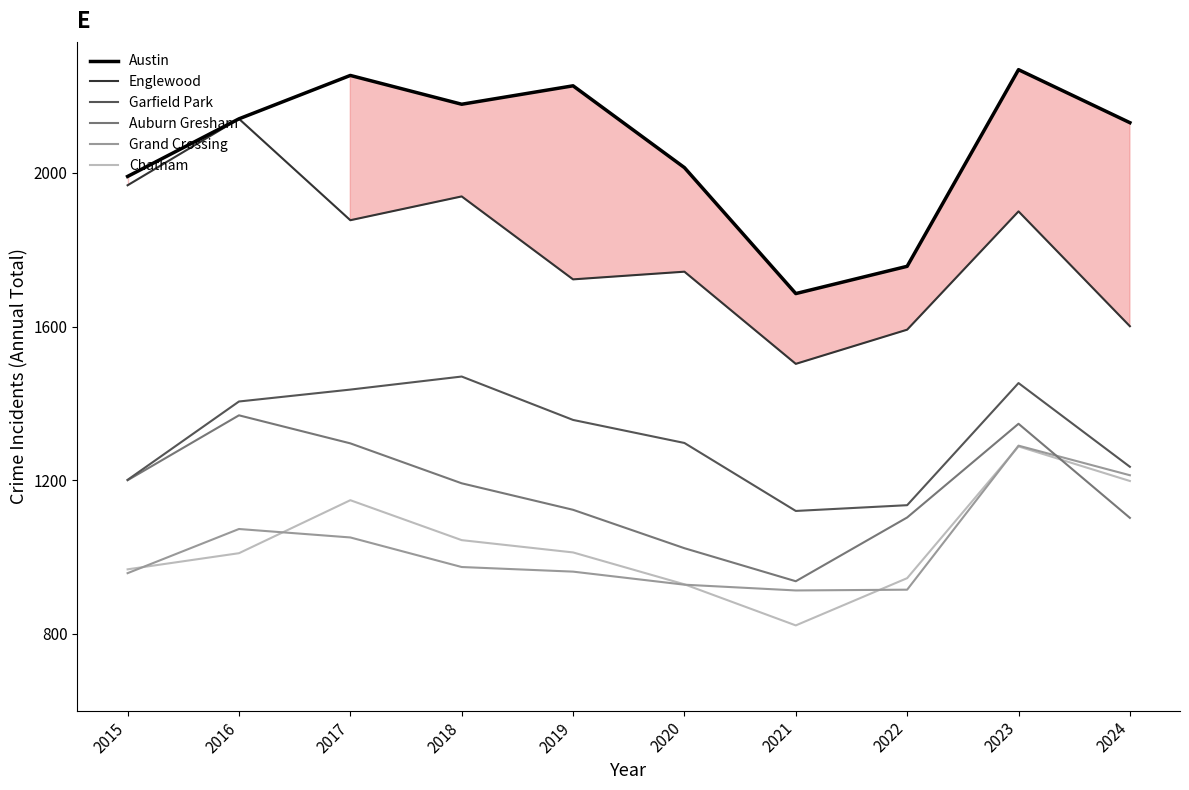

What is the total value across all series at 2017?

9062